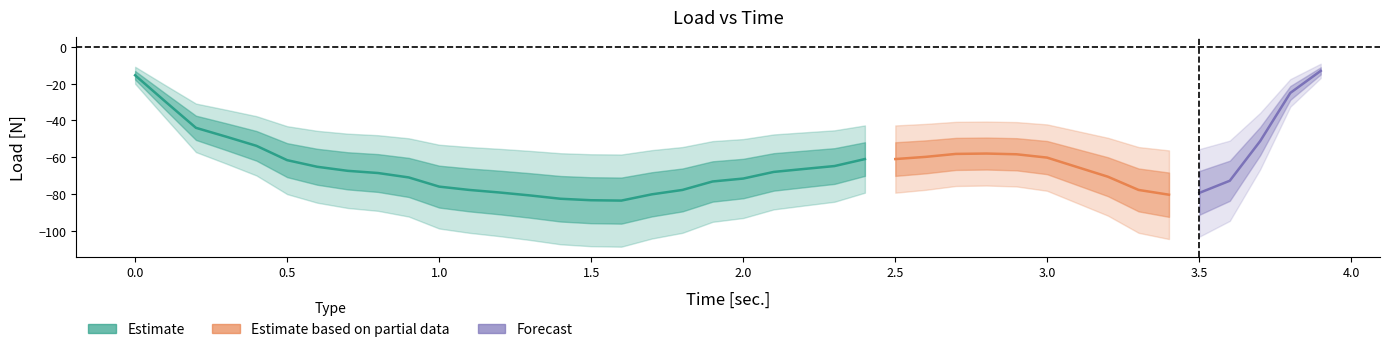

Is it true that the value at 3.7 is -86.7?

False